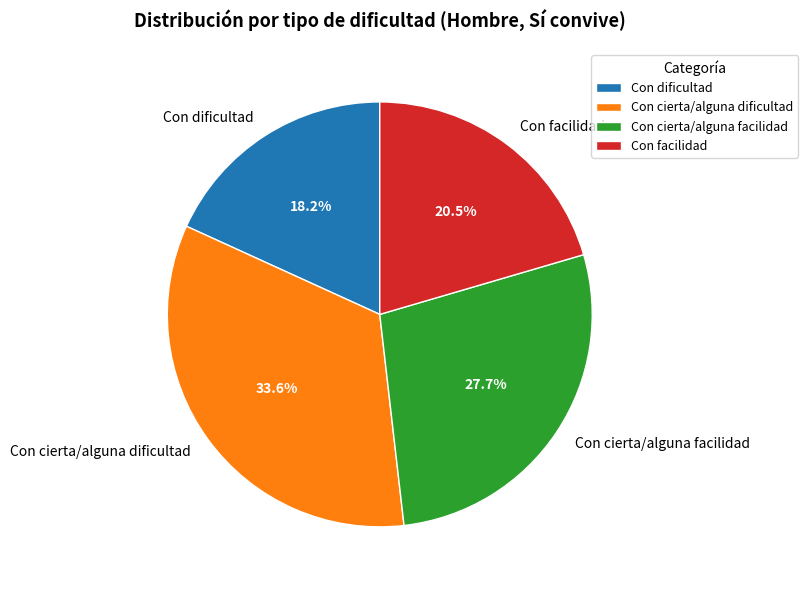

Does Con facilidad represent more than half of the total?

No